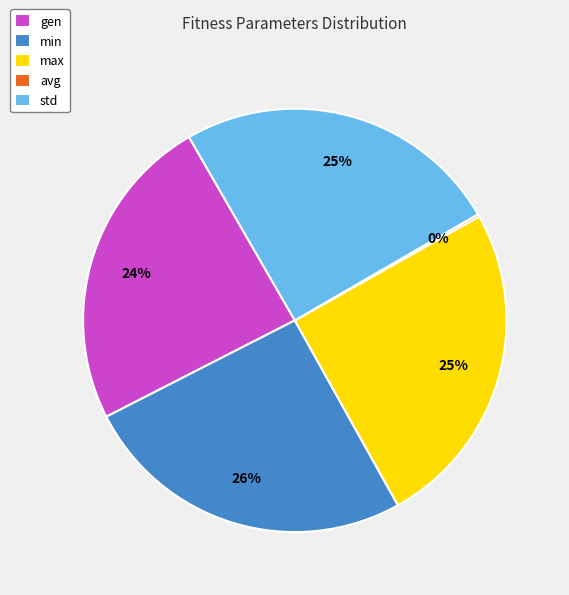

Approximately how many times larger is the value at max compared to std?

1.0